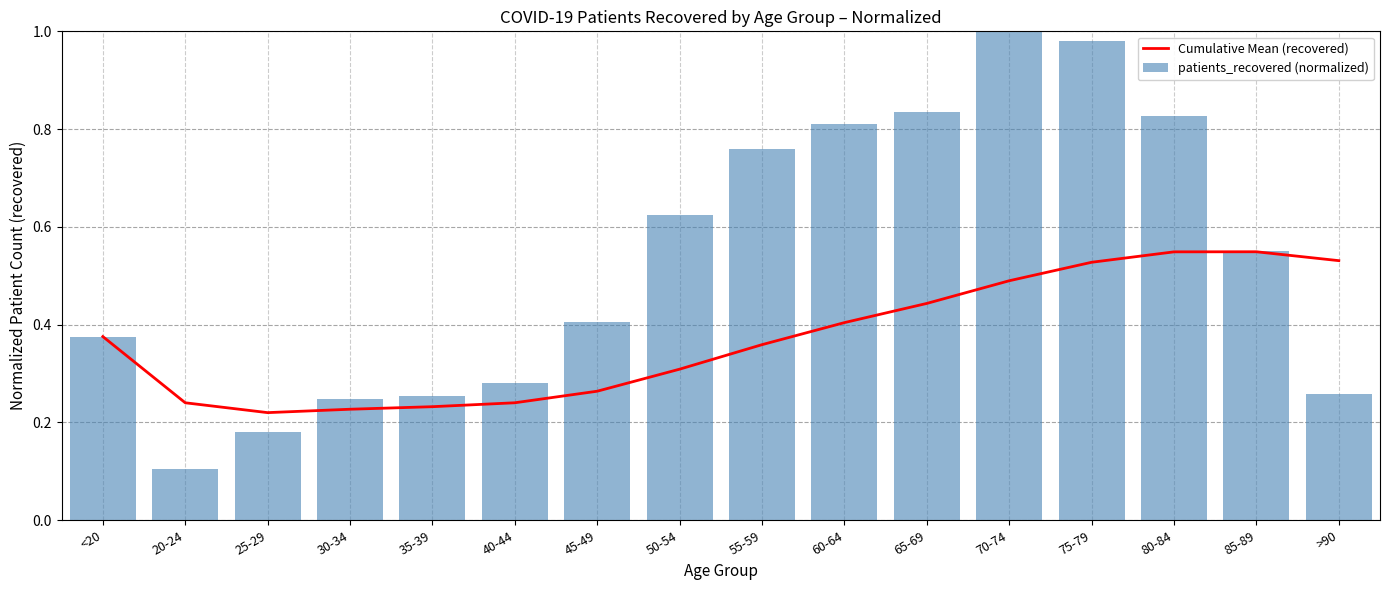

What are all the series names shown in the legend?

Cumulative Mean (recovered), patients_recovered (normalized)